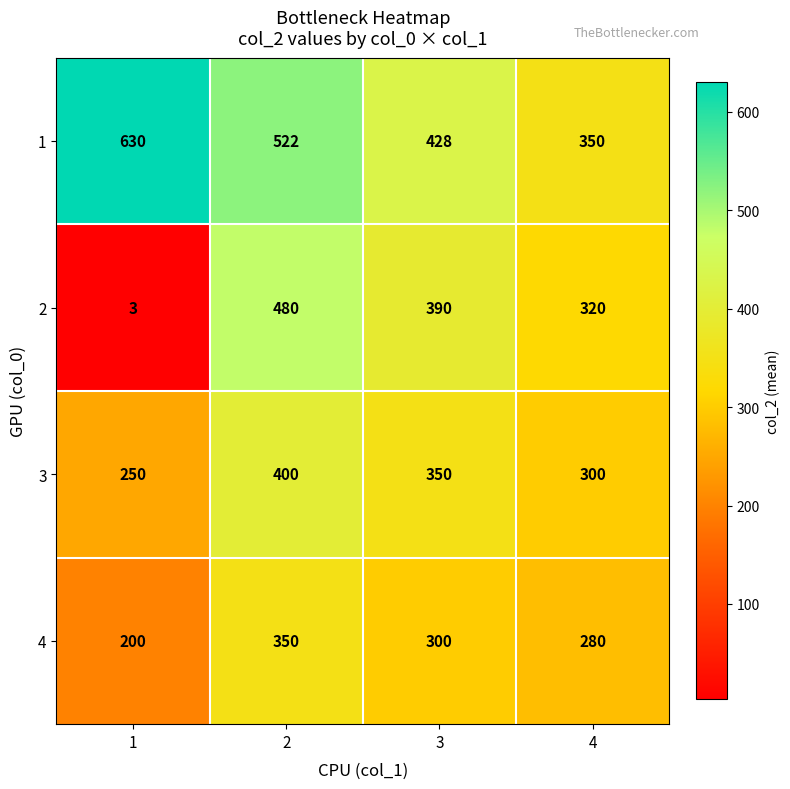

What is the total value across all series at 1?

1083